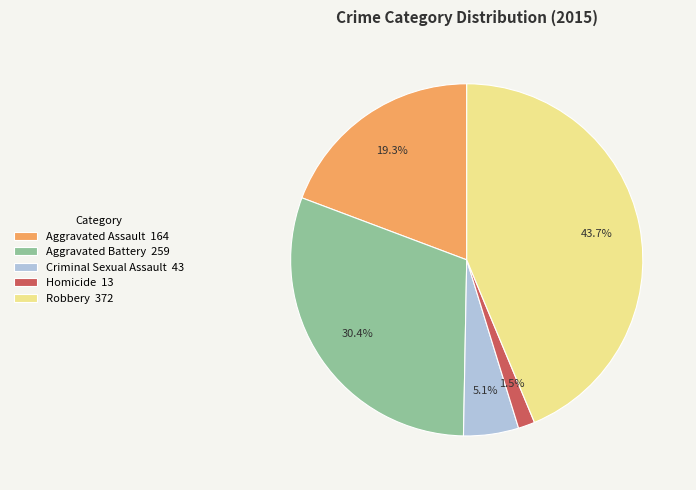

To the nearest percent, what is the combined percentage of Criminal Sexual Assault and Robbery?

49%